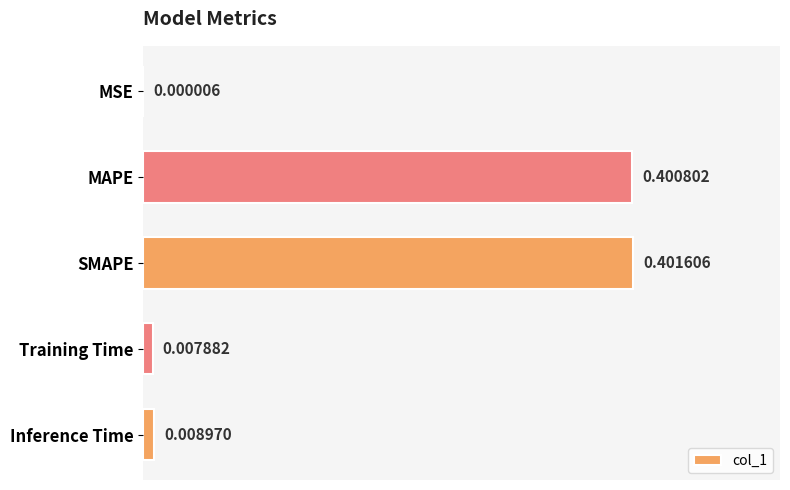

How many series are shown in this chart?

1